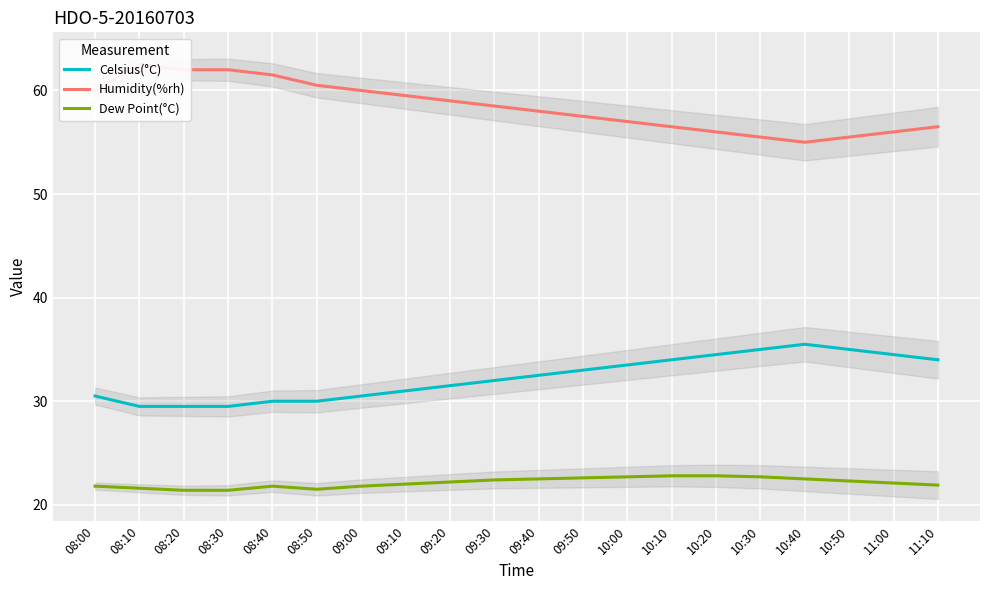

At how many categories does at least one series exceed 24?

20